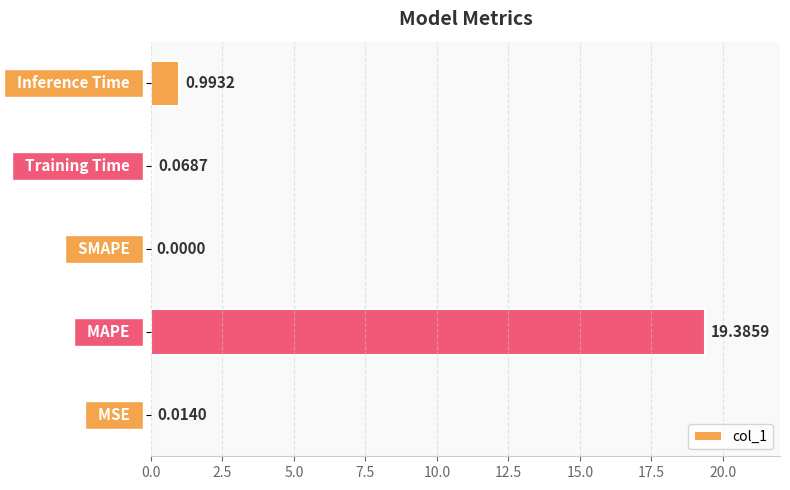

Are the bars horizontal?

Yes